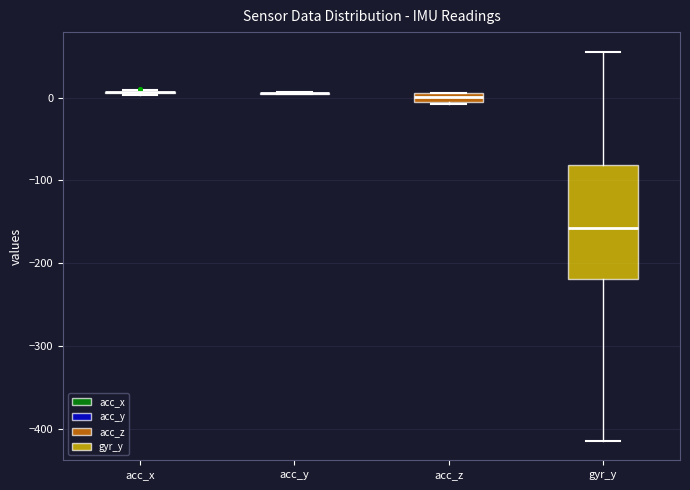

Comparing the boxes themselves (not the whiskers), which one is the tallest?

gyr_y